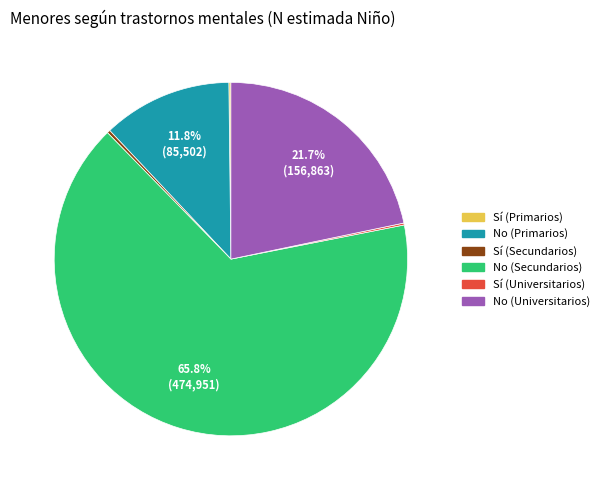

Which slice is the largest?

No (Secundarios)